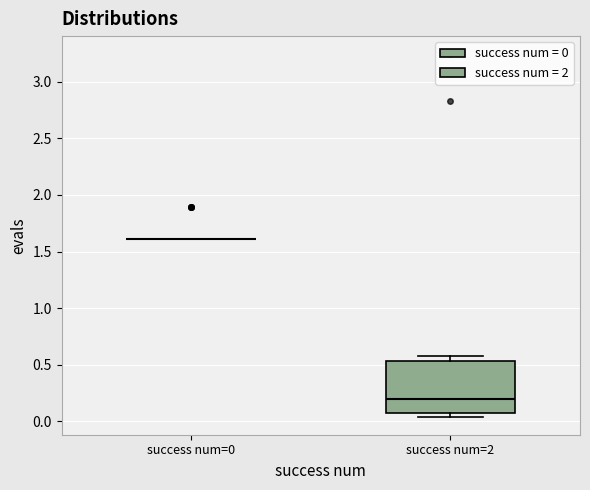

Reading left to right, read every box against the y-axis: the position of its median line, the range the box covers, and the ends of its whiskers. The values are not printed on the chart, so give them approximately, as read against the axis.

success num=0: box collapsed to a line at 1.60, whiskers 1.60 to 1.60
success num=2: median 0.20, box 0.10 to 0.55, whiskers 0.05 to 0.60